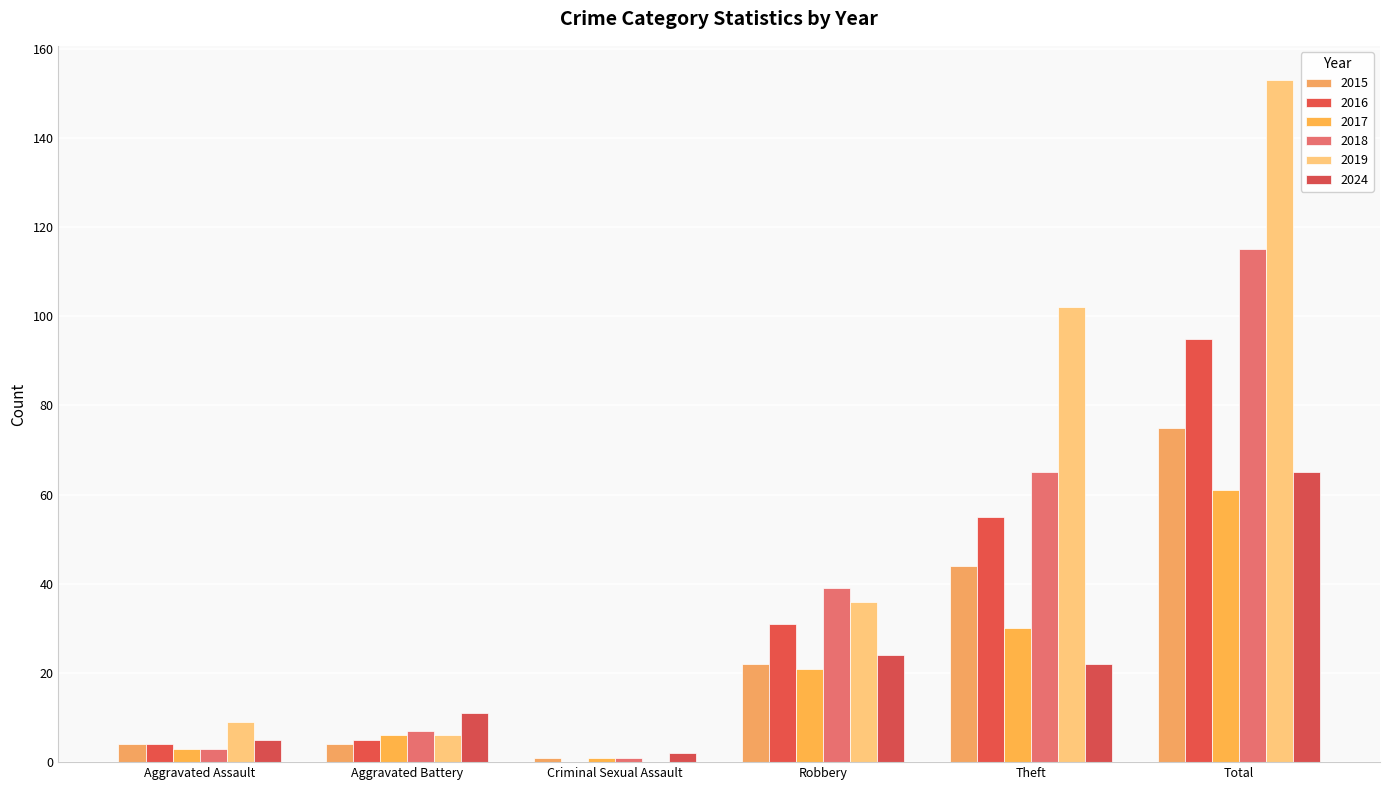

What position from the right is Theft?

2